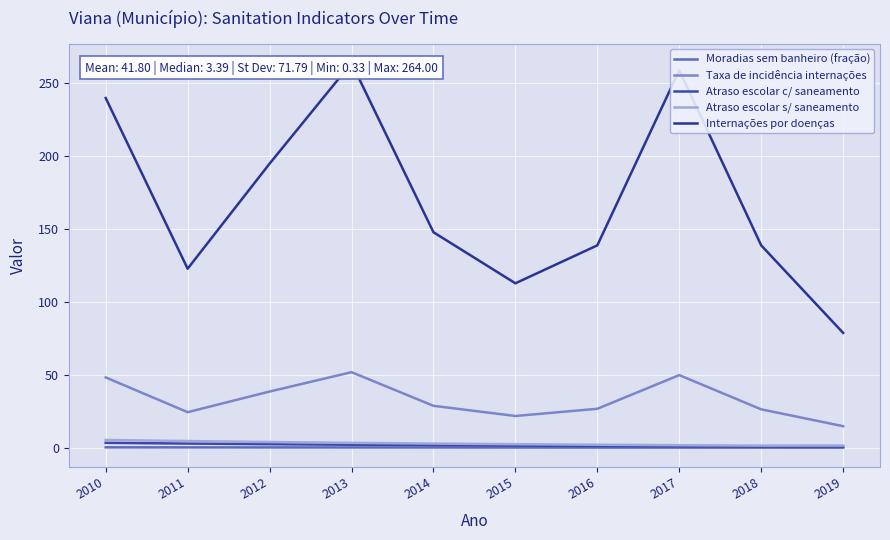

How many lines are shown in the chart?

5